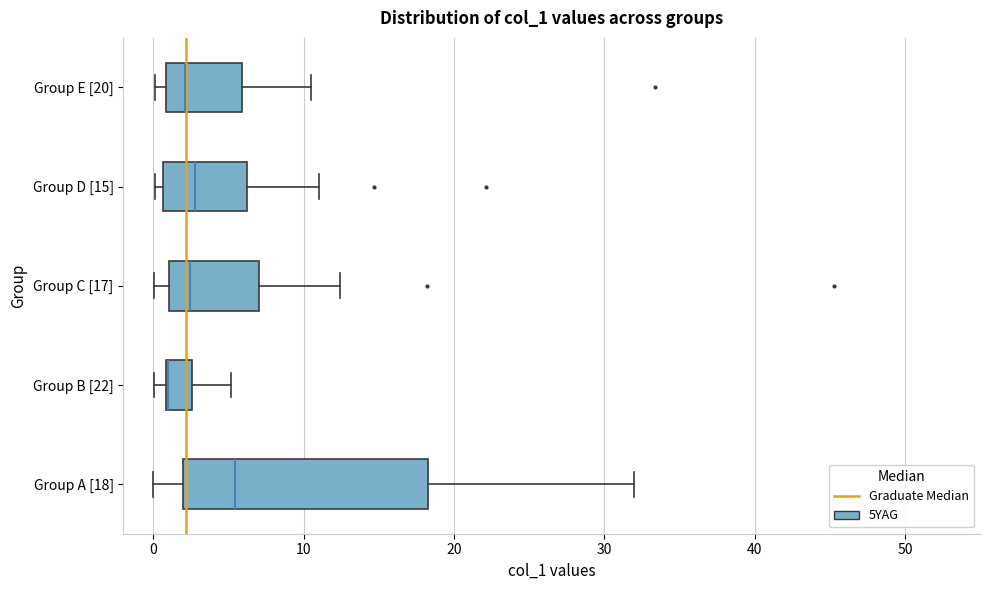

Where is the right edge of the box for Group E [20] on the x-axis? The values are not printed on the chart, so give them approximately, as read against the axis.

6